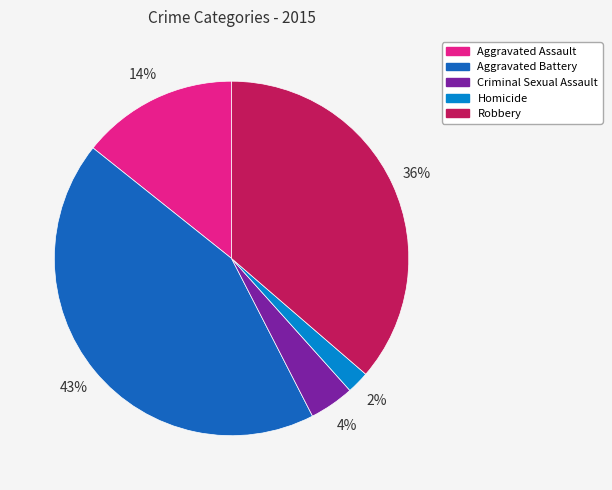

Which slice is the largest?

Aggravated Battery